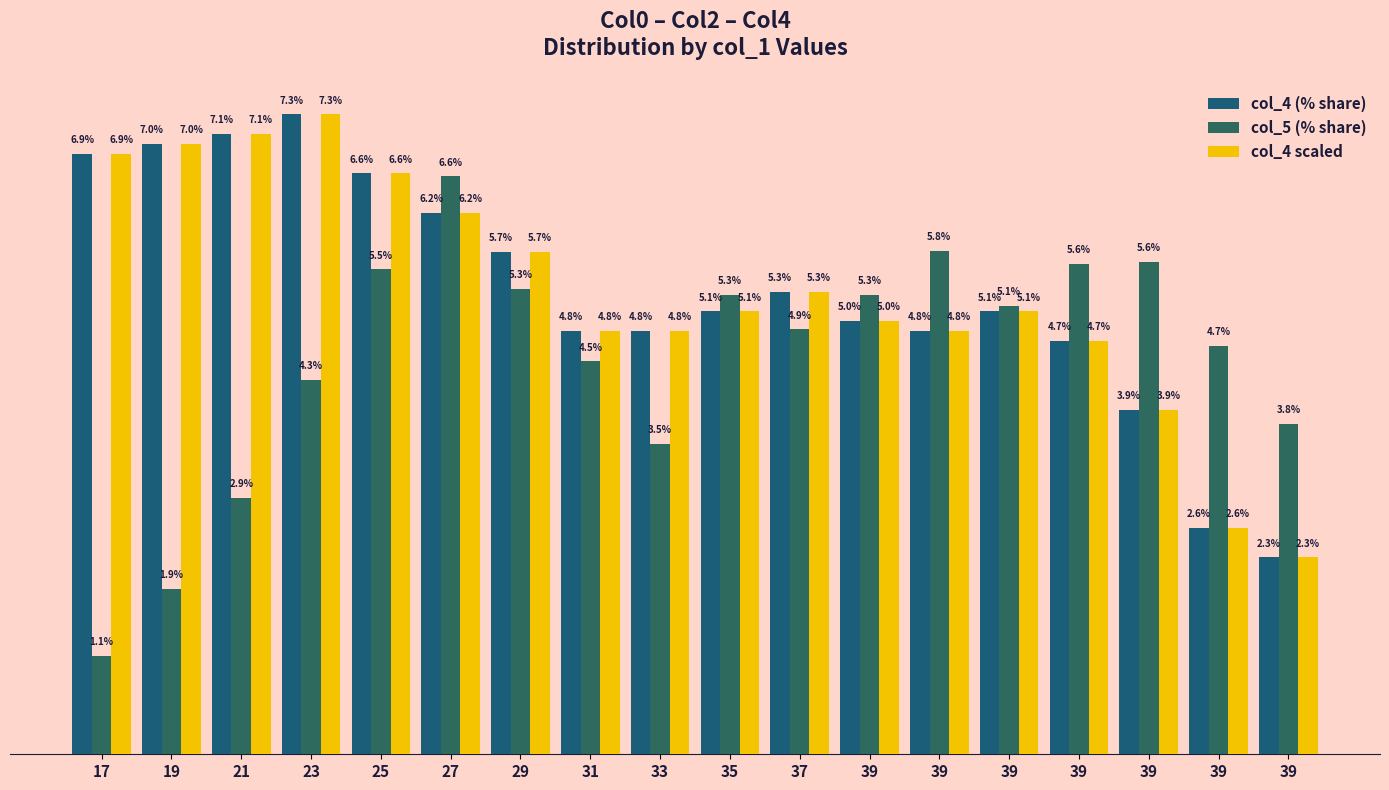

What is the value of the col_5 (% share) bar at the 3rd from the left?

2.9